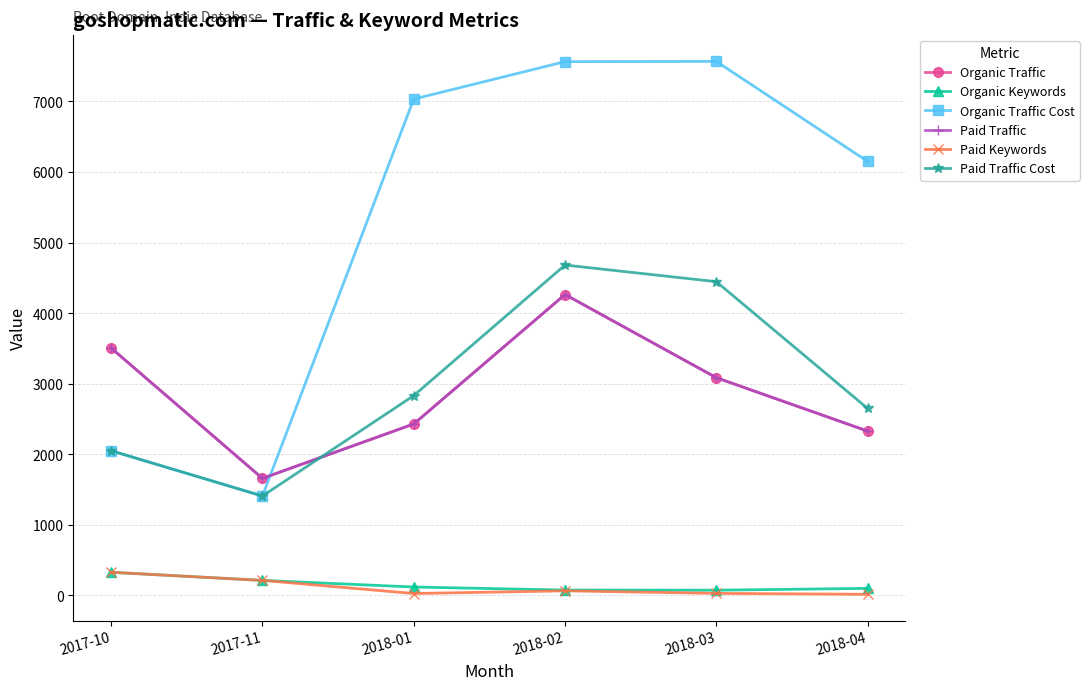

Reading left to right, what are all the values shown in this chart?

Organic Traffic: 2017-10=3505	2017-11=1657	2018-01=2428	2018-02=4263	2018-03=3084	2018-04=2327
Organic Keywords: 2017-10=326	2017-11=211	2018-01=117	2018-02=74	2018-03=72	2018-04=98
Organic Traffic Cost: 2017-10=2049	2017-11=1407	2018-01=7033	2018-02=7564	2018-03=7567	2018-04=6149
Paid Traffic: 2017-10=3505	2017-11=1657	2018-01=2428	2018-02=4263	2018-03=3084	2018-04=2327
Paid Keywords: 2017-10=326	2017-11=211	2018-01=25	2018-02=63	2018-03=27	2018-04=14
Paid Traffic Cost: 2017-10=2049	2017-11=1407	2018-01=2830	2018-02=4681	2018-03=4445	2018-04=2648